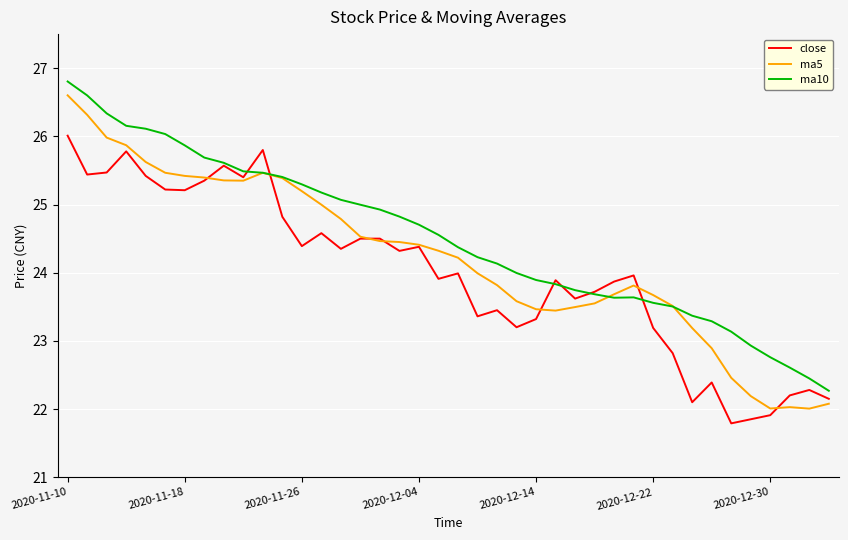

List the series in order of their overall mean, lowest first.

close, ma5, ma10